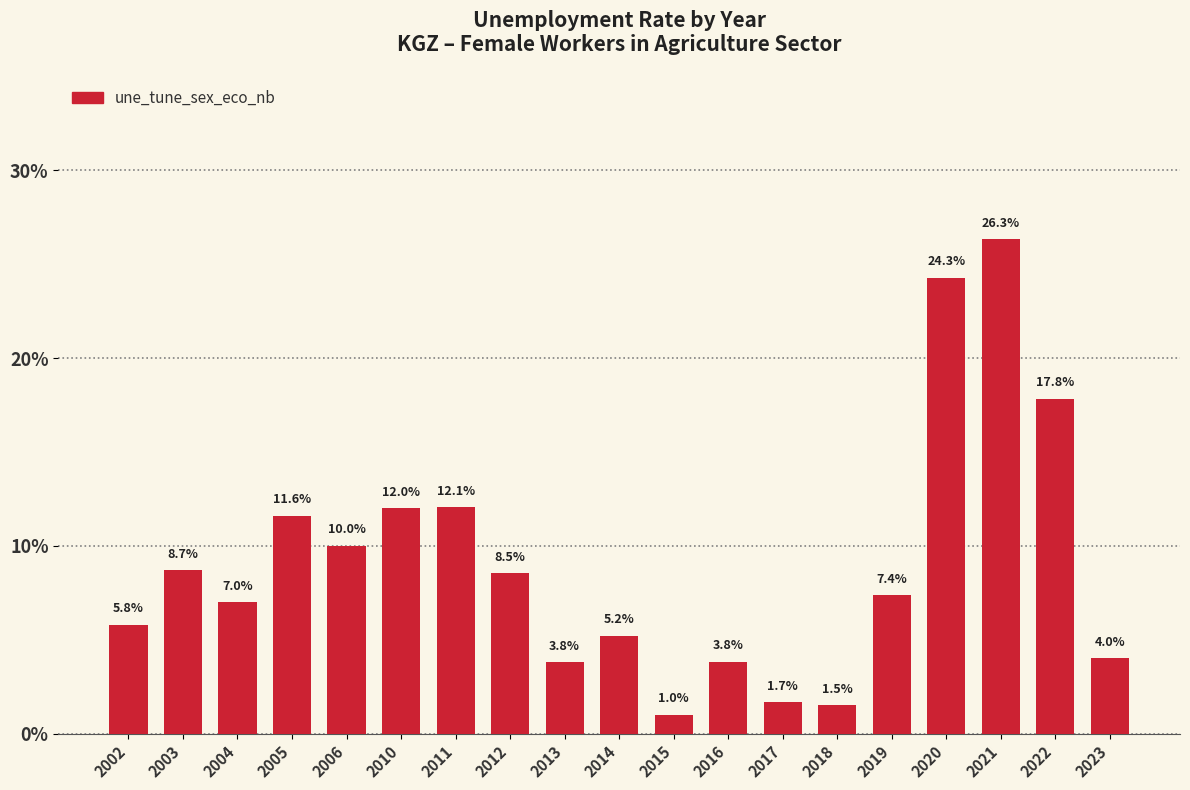

What is the ratio of the value at 2017 to the value at 2004?

0.2